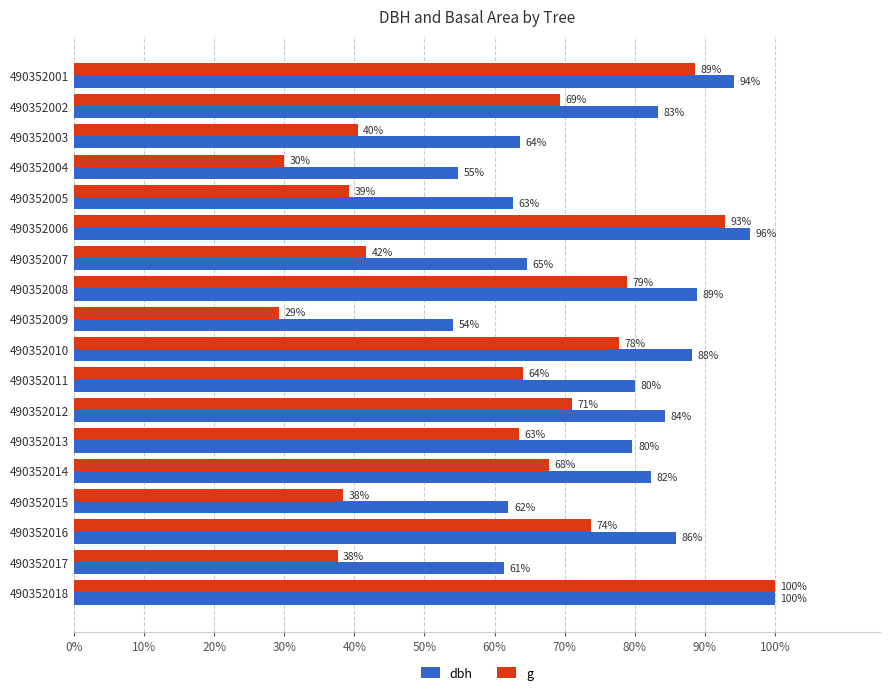

How many data points in g are less than 67?

9